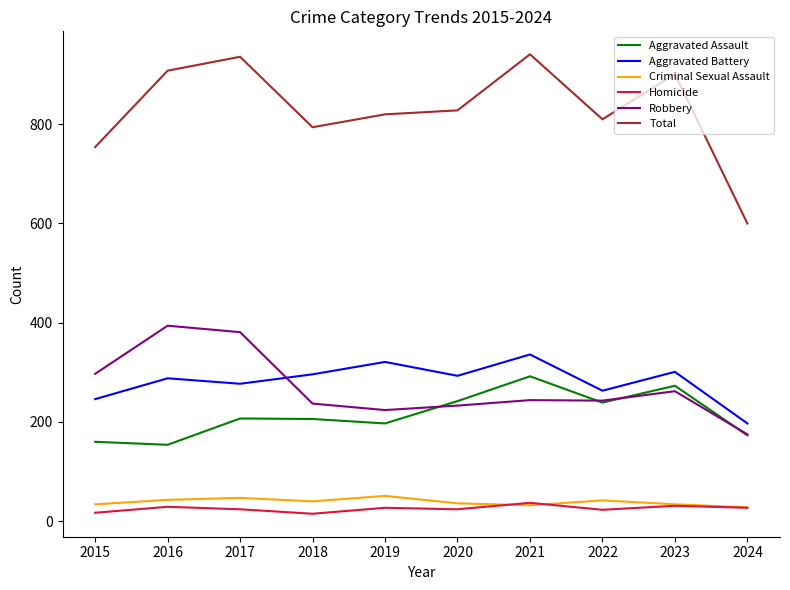

What are all the series names shown in the legend?

Aggravated Assault, Aggravated Battery, Criminal Sexual Assault, Homicide, Robbery, Total